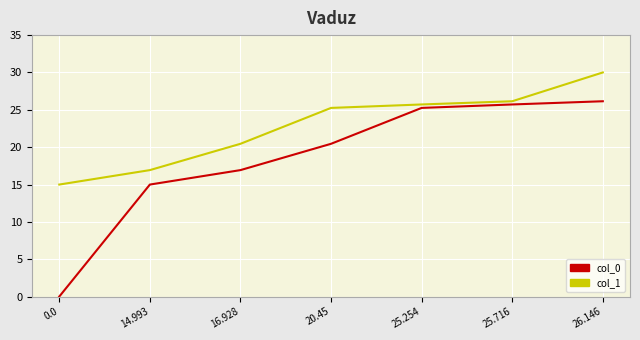

Rank the series at 26.146 from highest to lowest value.

col_1, col_0